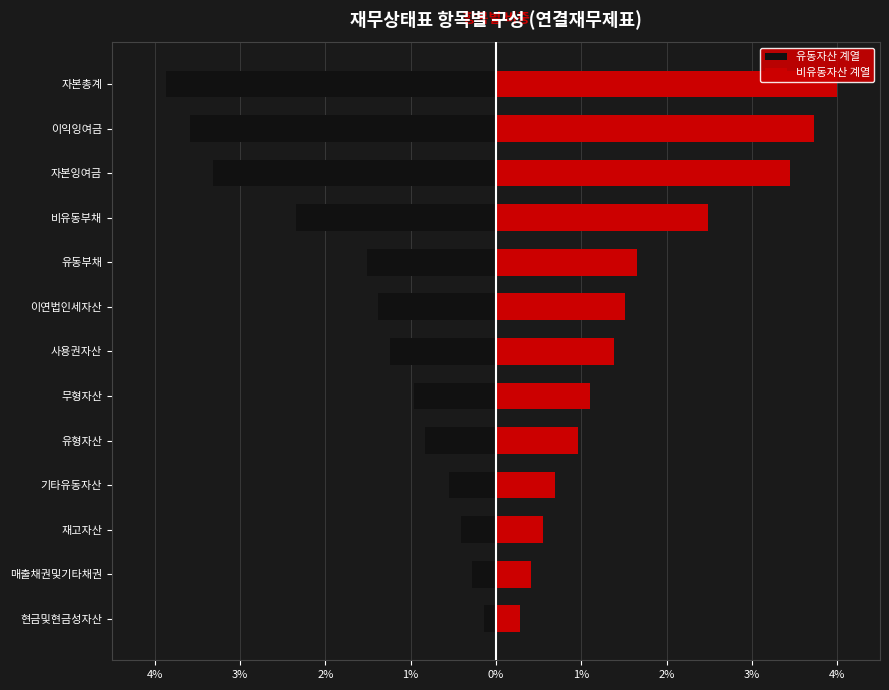

How many distinct data groups are displayed?

2